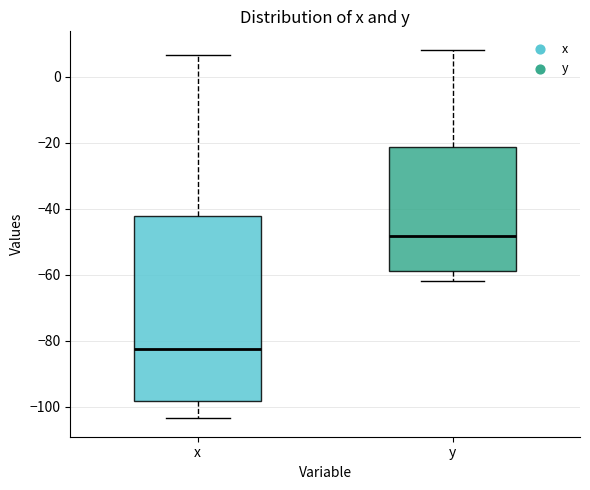

Where is the lower edge of the box for x on the y-axis? The values are not printed on the chart, so give them approximately, as read against the axis.

-98